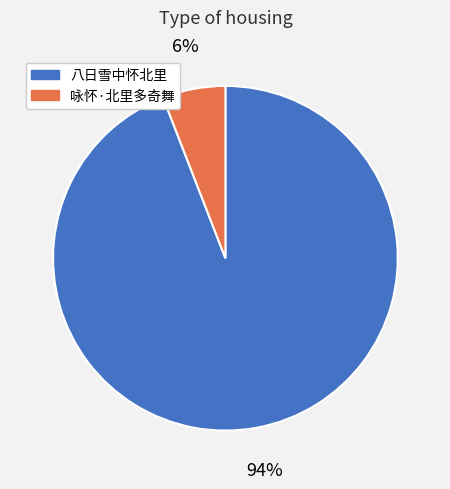

True or false: 八日雪中怀北里 accounts for 94% of the total.

True